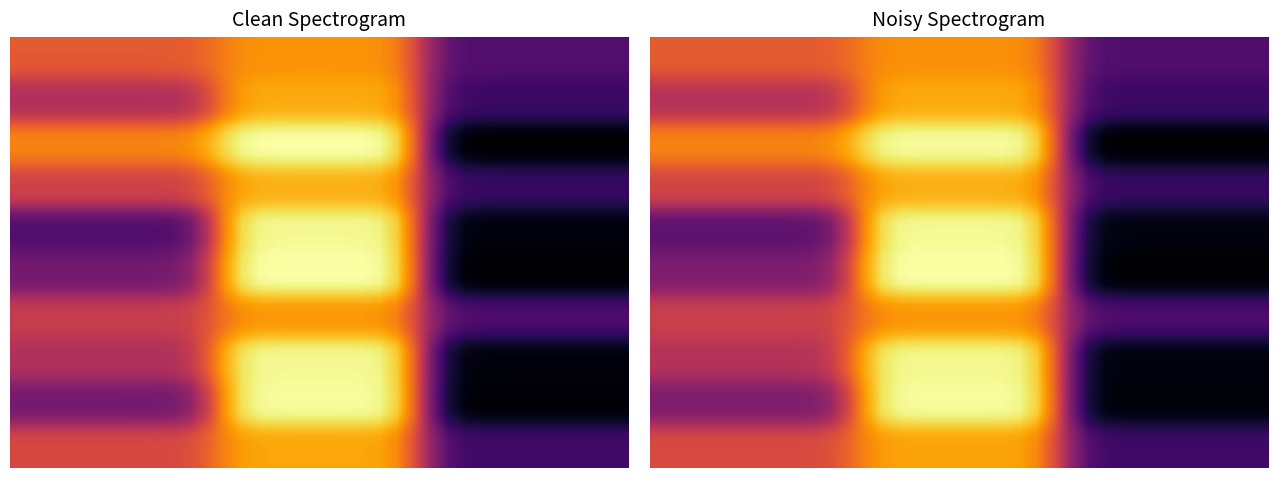

Reading left to right, list all the values displayed in this chart.

38: 0=62	1=75	2=25
53: 0=47	1=80	2=20
28: 0=72	1=98	2=2
45: 0=55	1=81	2=19
75: 0=25	1=96	2=4
67: 0=33	1=98	2=2
47: 0=53	1=76	2=24
53b: 0=47	1=96	2=4
67b: 0=33	1=97	2=3
43: 0=57	1=79	2=21